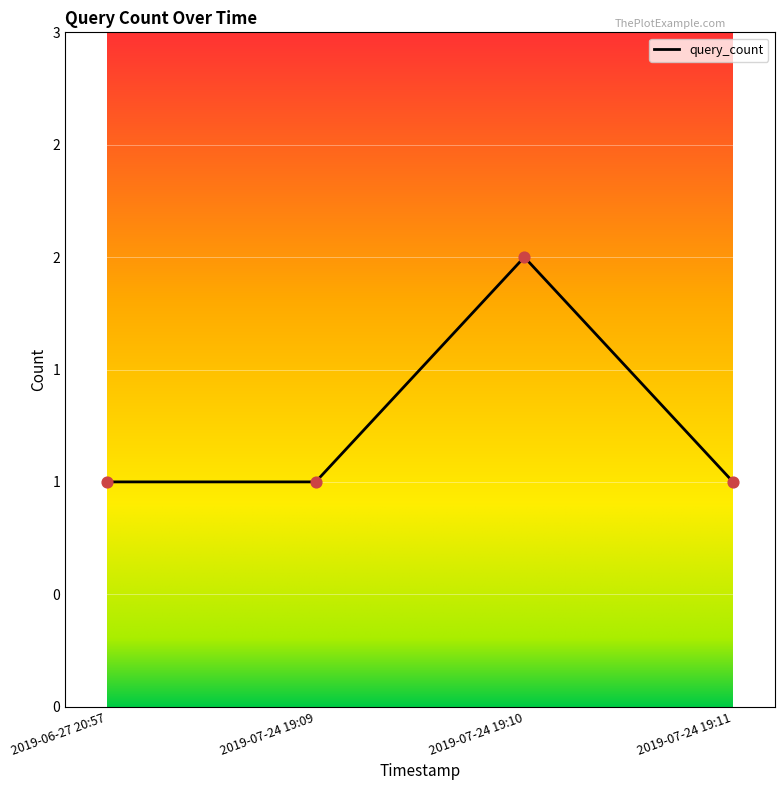

Which has a higher value, 2019-07-24 19:10 or 2019-06-27 20:57?

2019-07-24 19:10